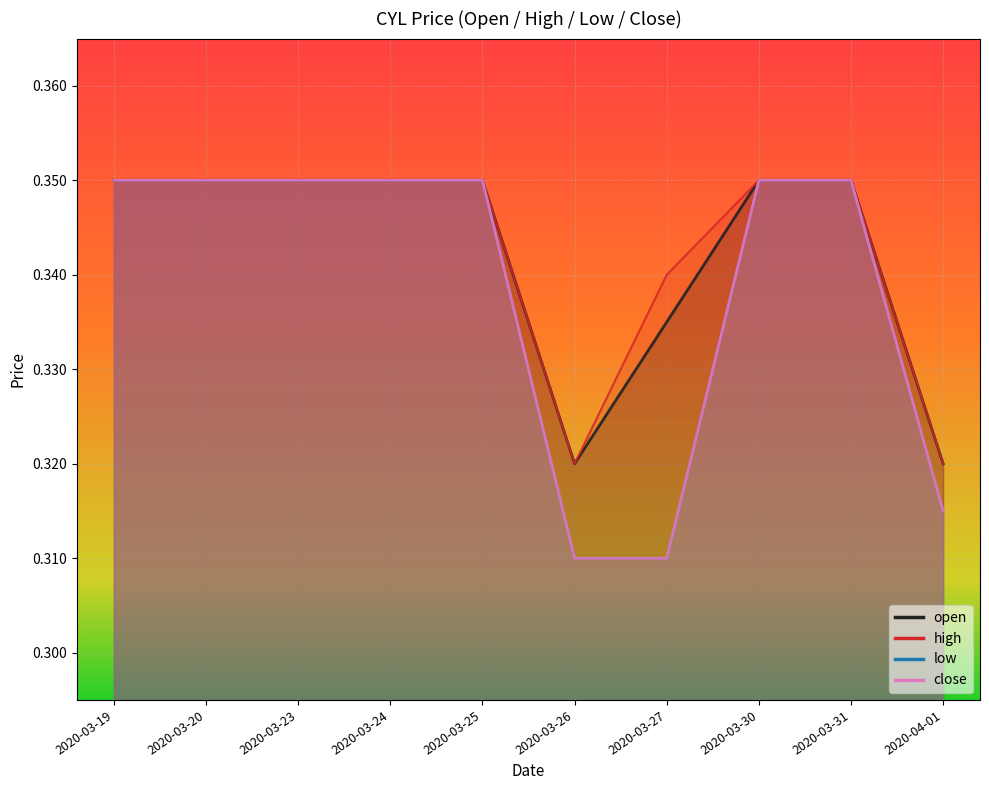

Does the chart display data point markers on the line(s)?

No